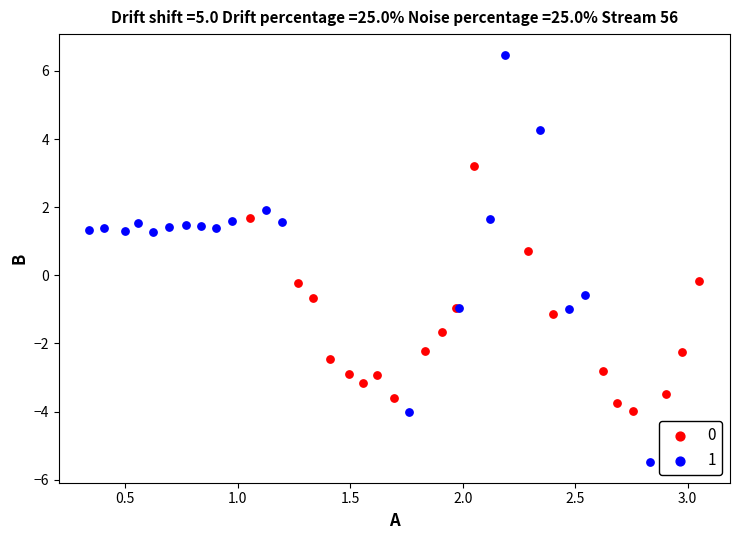

Which series has the largest Y range (max minus min)?

1